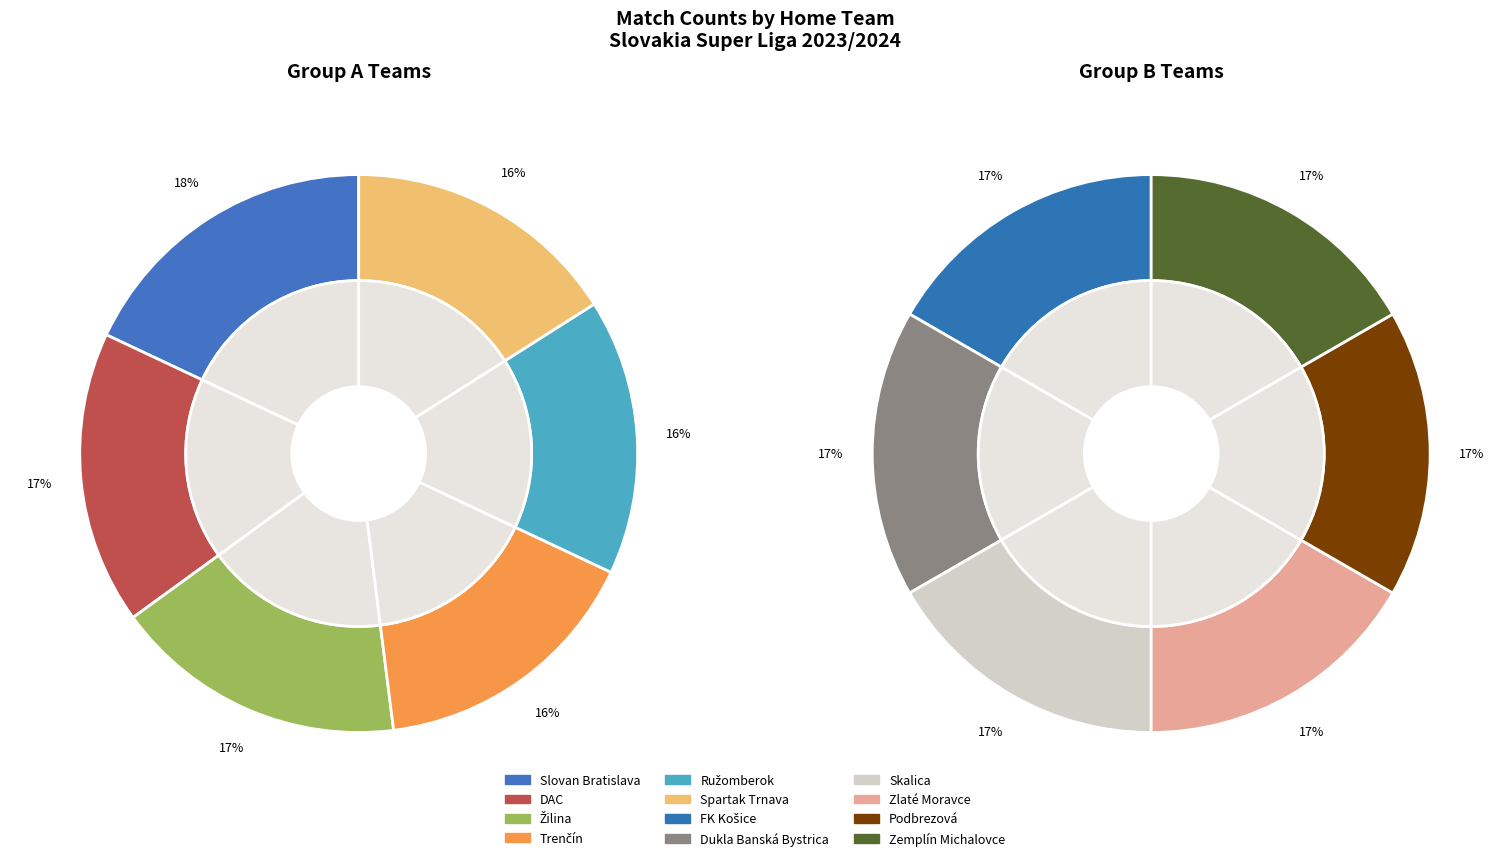

Rank the categories by value from lowest to highest.

Trenčín, Ružomberok, Spartak Trnava, FK Košice, Dukla Banská Bystrica, Skalica, Zlaté Moravce, Podbrezová, Zemplín Michalovce, DAC, Žilina, Slovan Bratislava